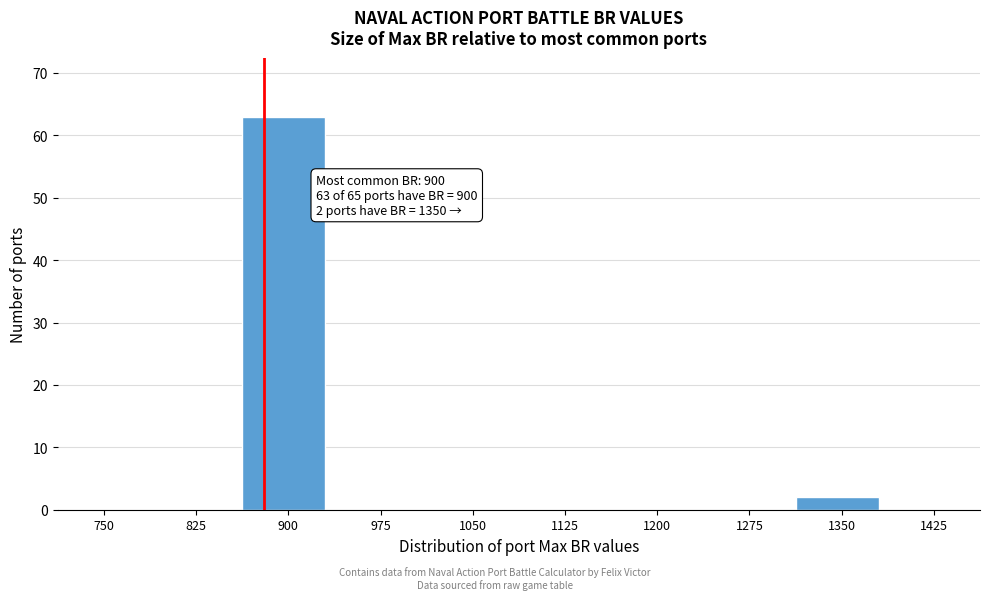

Reading left to right, what are all the values shown in this chart?

750=0	825=0	900=63	975=0	1050=0	1125=0	1200=0	1275=0	1350=2	1425=0